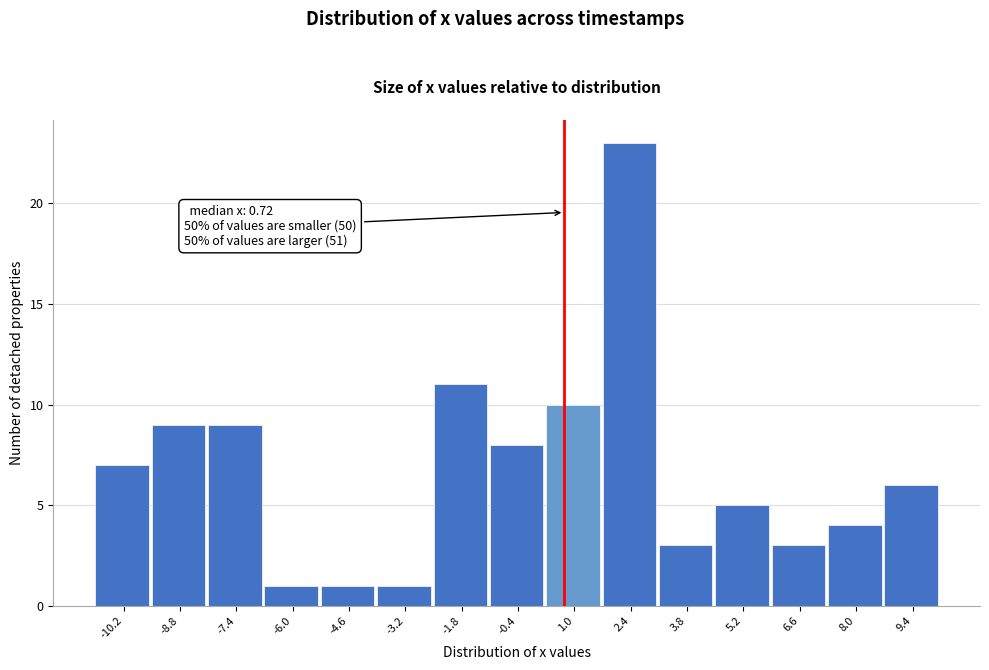

Which range on the x-axis has the tallest bar?

1.6 to 3.0